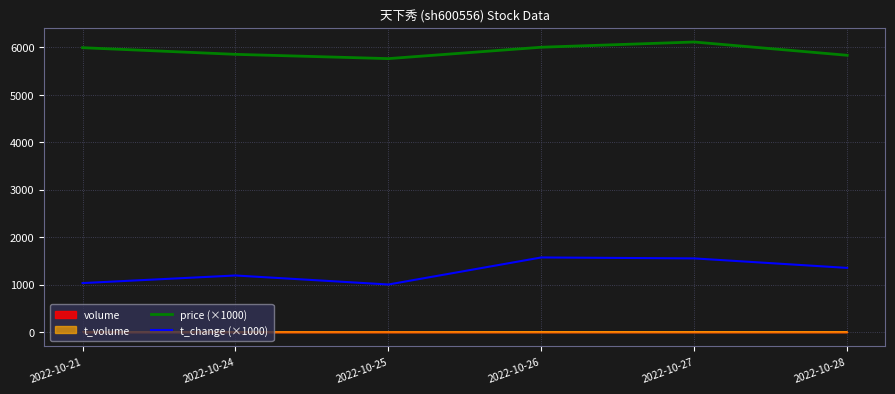

At how many categories does at least one series exceed 5227?

6